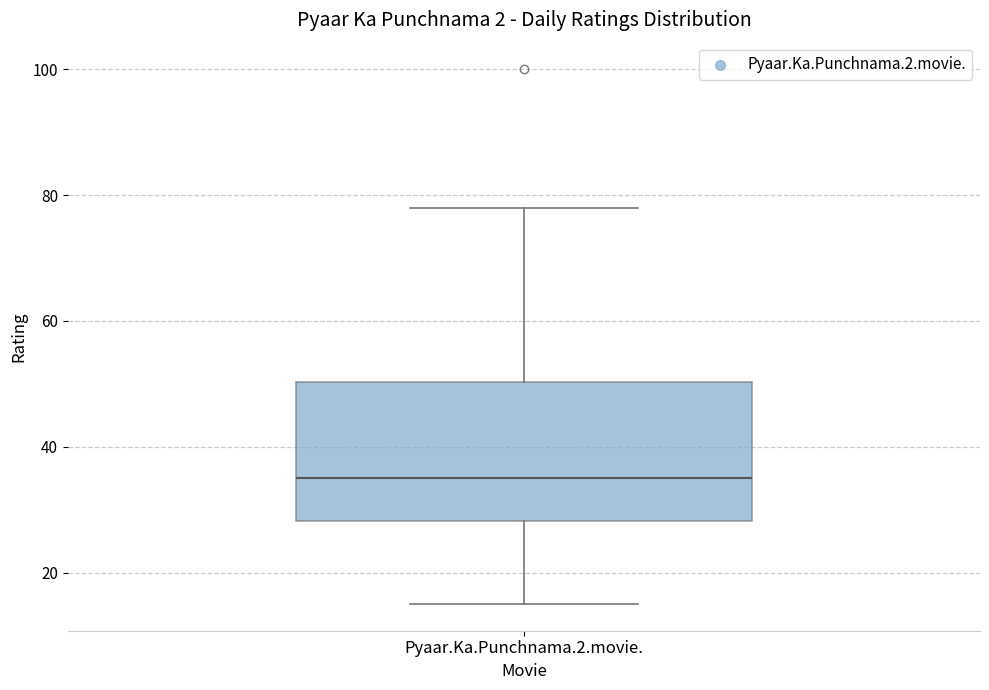

Where is the upper edge of the box for Pyaar.Ka.Punchnama.2.movie. on the y-axis? The values are not printed on the chart, so give them approximately, as read against the axis.

50